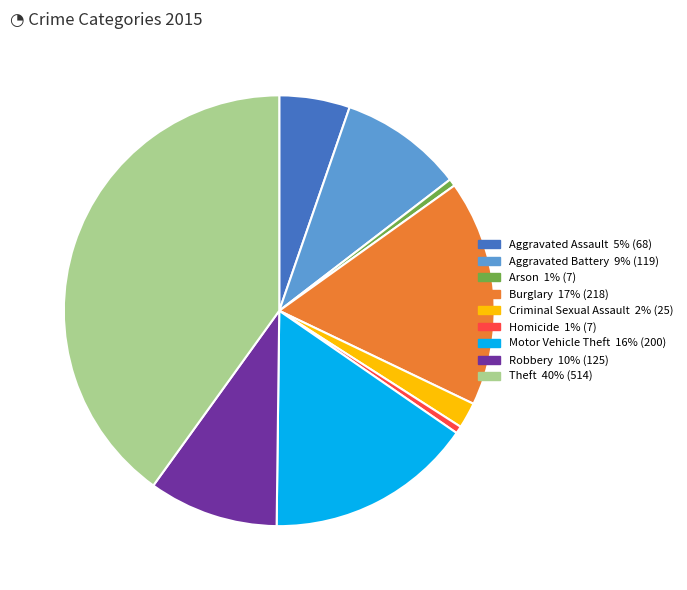

Which slice is the largest?

Theft